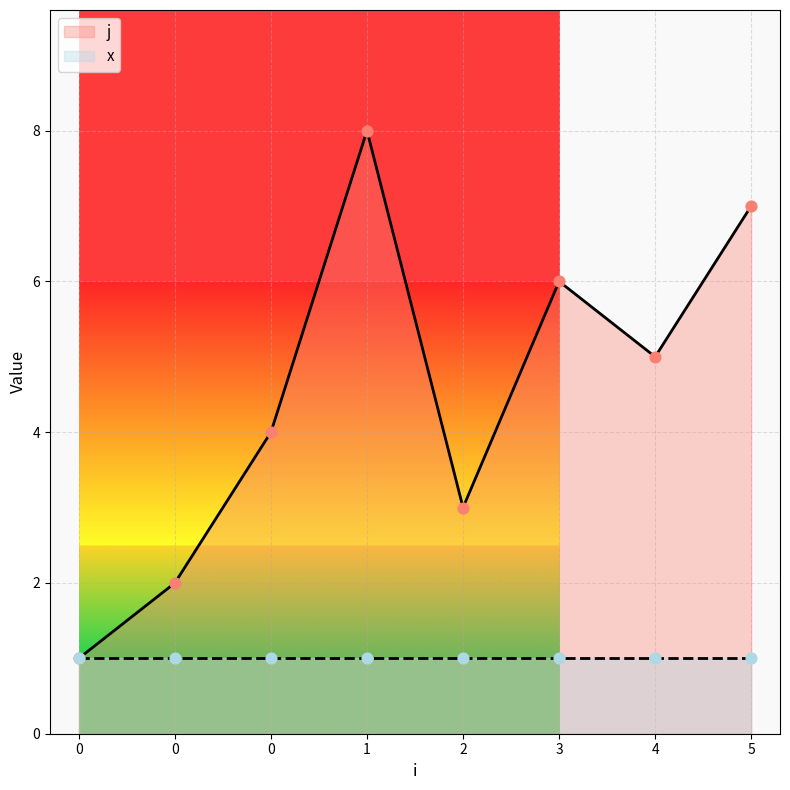

Approximately how many times larger is the value at 5 compared to 3?

1.2